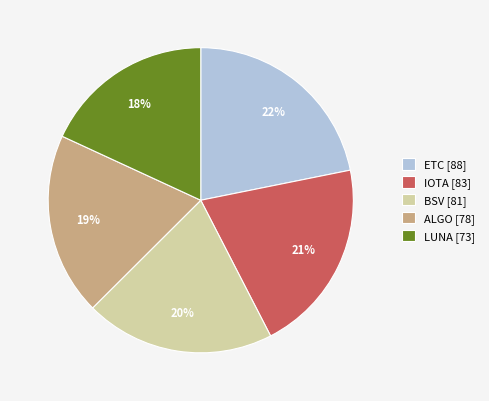

Which category has the biggest portion of the pie?

ETC